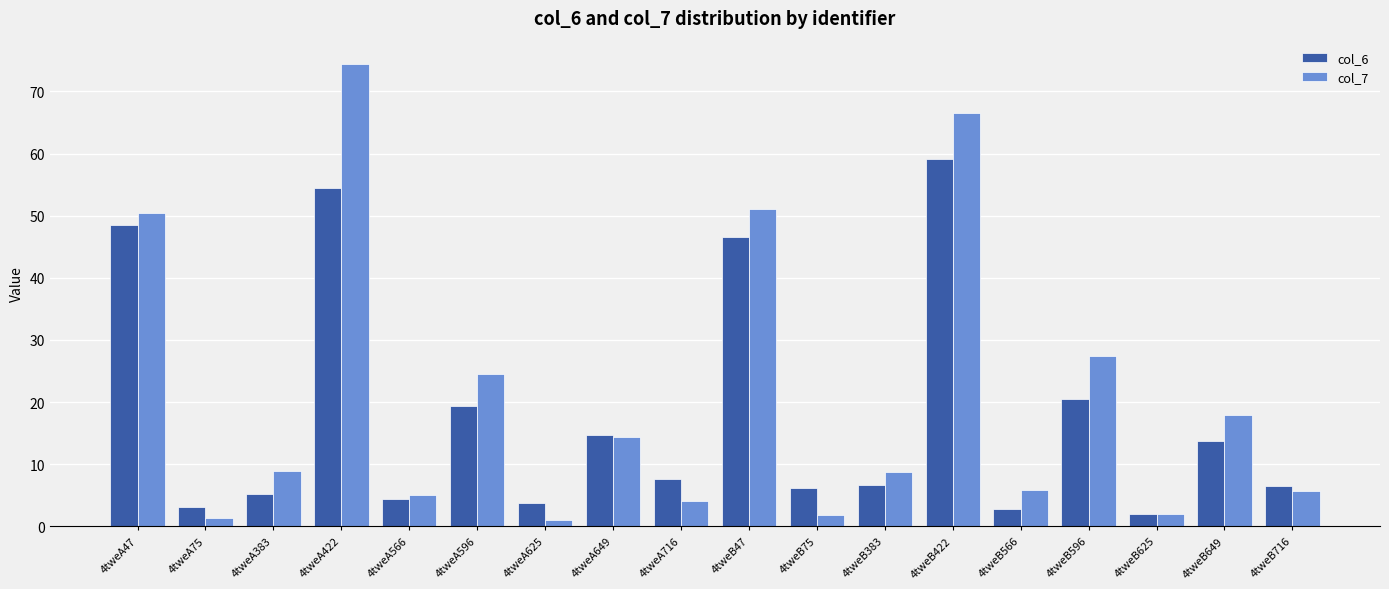

What is the difference between the second highest and second lowest values in the col_7 series?

65.2